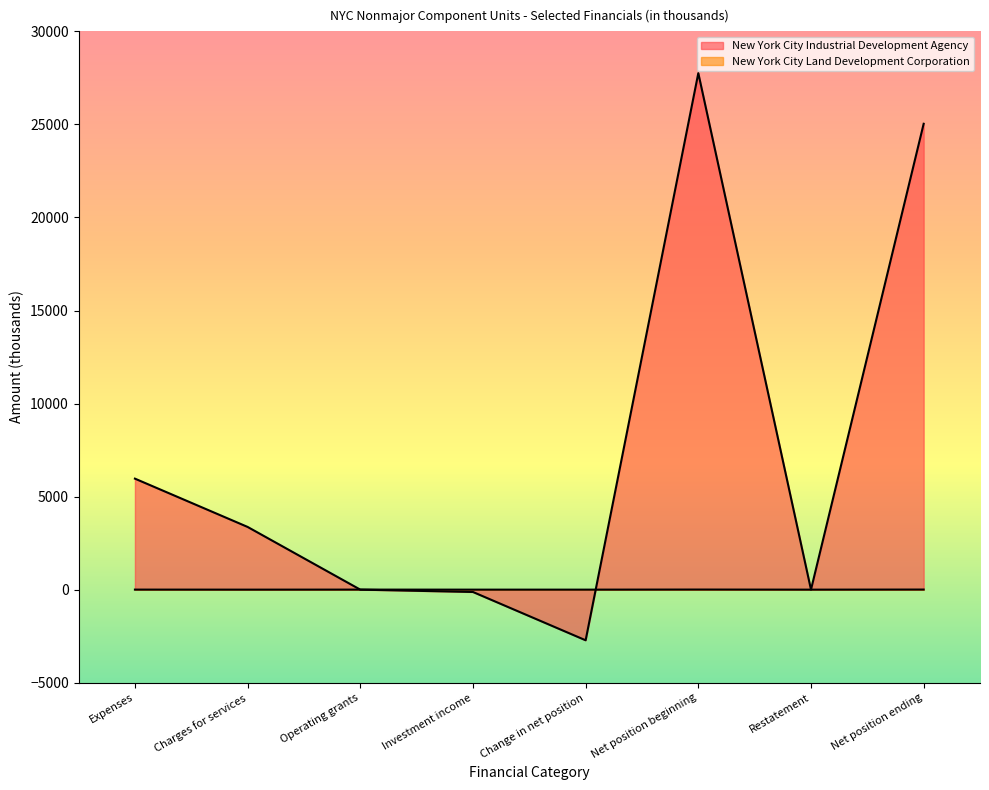

What is the difference between the New York City Industrial Development Agency values at Net position beginning and Investment income?

27882